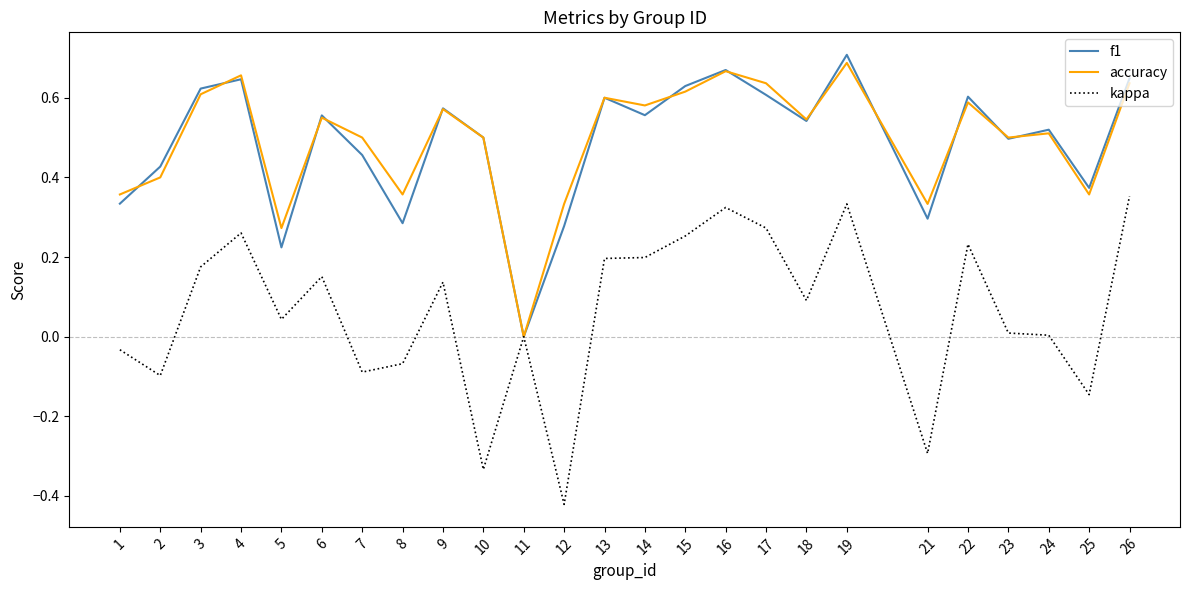

The value of accuracy at 26 is 1.1. True or false?

False